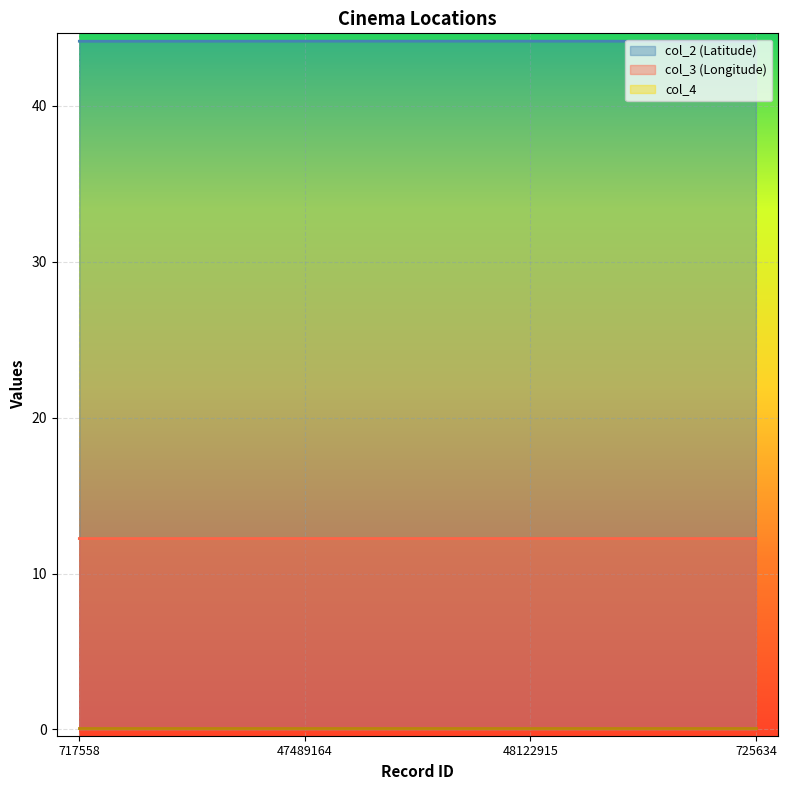

What is the label of the 1st point from the left?

717558